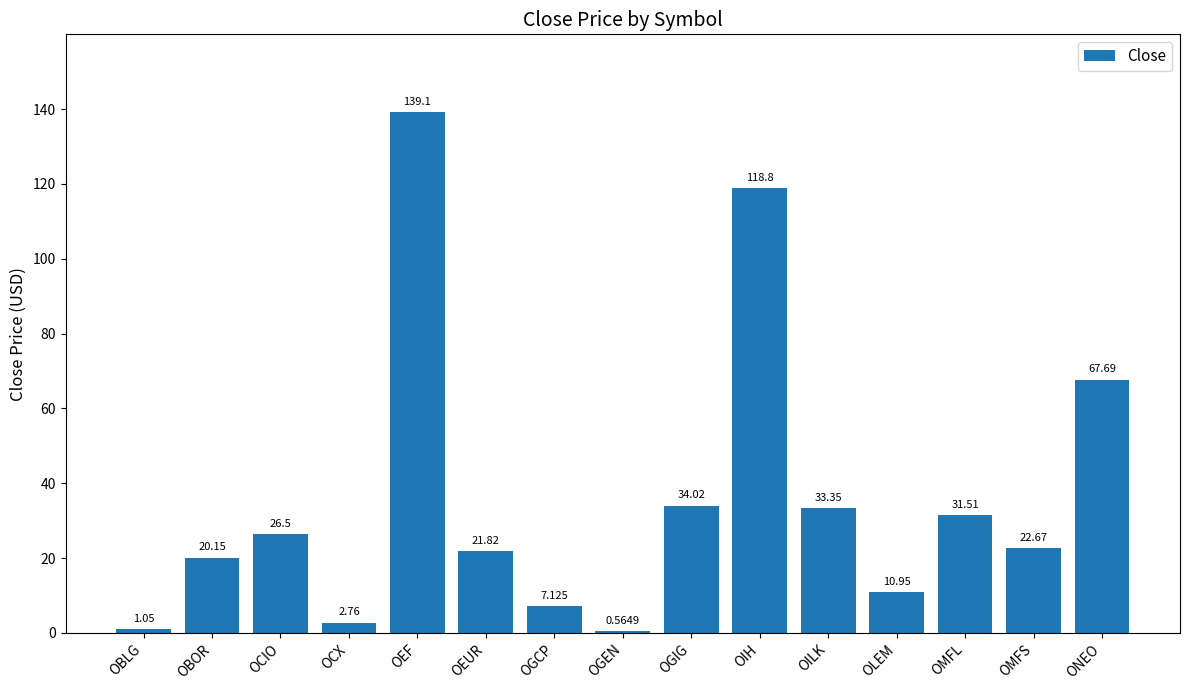

Rank the categories by value from lowest to highest.

OGEN, OBLG, OCX, OGCP, OLEM, OBOR, OEUR, OMFS, OCIO, OMFL, OILK, OGIG, ONEO, OIH, OEF